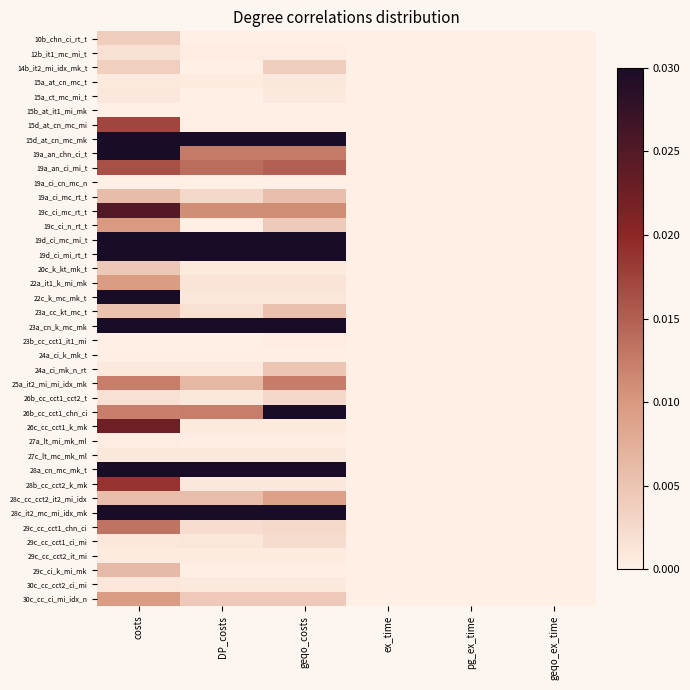

Reading left to right, list all the values displayed in this chart.

10b_chn_ci_rt_t: costs=0.0	DP_costs=0.0	geqo_costs=0.0	ex_time=0.0	pg_ex_time=0.0	geqo_ex_time=0.0
12b_it1_mc_mi_t: costs=0.0	DP_costs=0.0	geqo_costs=0.0	ex_time=0.0	pg_ex_time=0.0	geqo_ex_time=0.0
14b_it2_mi_idx_mk_t: costs=0.0	DP_costs=0.0	geqo_costs=0.0	ex_time=0.0	pg_ex_time=0.0	geqo_ex_time=0.0
15a_at_cn_mc_t: costs=0.0	DP_costs=0.0	geqo_costs=0.0	ex_time=0.0	pg_ex_time=0.0	geqo_ex_time=0.0
15a_ct_mc_mi_t: costs=0.0	DP_costs=0.0	geqo_costs=0.0	ex_time=0.0	pg_ex_time=0.0	geqo_ex_time=0.0
15b_at_it1_mi_mk: costs=0.0	DP_costs=0.0	geqo_costs=0.0	ex_time=0.0	pg_ex_time=0.0	geqo_ex_time=0.0
15d_at_cn_mc_mi: costs=0.0	DP_costs=0.0	geqo_costs=0.0	ex_time=0.0	pg_ex_time=0.0	geqo_ex_time=0.0
15d_at_cn_mc_mk: costs=0.5	DP_costs=0.5	geqo_costs=0.5	ex_time=0.0	pg_ex_time=0.0	geqo_ex_time=0.0
19a_an_chn_ci_t: costs=0.0	DP_costs=0.0	geqo_costs=0.0	ex_time=0.0	pg_ex_time=0.0	geqo_ex_time=0.0
19a_an_ci_mi_t: costs=0.0	DP_costs=0.0	geqo_costs=0.0	ex_time=0.0	pg_ex_time=0.0	geqo_ex_time=0.0
19a_ci_cn_mc_n: costs=0.0	DP_costs=0.0	geqo_costs=0.0	ex_time=0.0	pg_ex_time=0.0	geqo_ex_time=0.0
19a_ci_mc_rt_t: costs=0.0	DP_costs=0.0	geqo_costs=0.0	ex_time=0.0	pg_ex_time=0.0	geqo_ex_time=0.0
19c_ci_mc_rt_t: costs=0.0	DP_costs=0.0	geqo_costs=0.0	ex_time=0.0	pg_ex_time=0.0	geqo_ex_time=0.0
19c_ci_n_rt_t: costs=0.0	DP_costs=0.0	geqo_costs=0.0	ex_time=0.0	pg_ex_time=0.0	geqo_ex_time=0.0
19d_ci_mc_mi_t: costs=1.0	DP_costs=1.0	geqo_costs=1.0	ex_time=0.0	pg_ex_time=0.0	geqo_ex_time=0.0
19d_ci_mi_rt_t: costs=0.1	DP_costs=0.0	geqo_costs=0.0	ex_time=0.0	pg_ex_time=0.0	geqo_ex_time=0.0
20c_k_kt_mk_t: costs=0.0	DP_costs=0.0	geqo_costs=0.0	ex_time=0.0	pg_ex_time=0.0	geqo_ex_time=0.0
22a_it1_k_mi_mk: costs=0.0	DP_costs=0.0	geqo_costs=0.0	ex_time=0.0	pg_ex_time=0.0	geqo_ex_time=0.0
22c_k_mc_mk_t: costs=0.2	DP_costs=0.0	geqo_costs=0.0	ex_time=0.0	pg_ex_time=0.0	geqo_ex_time=0.0
23a_cc_kt_mc_t: costs=0.0	DP_costs=0.0	geqo_costs=0.0	ex_time=0.0	pg_ex_time=0.0	geqo_ex_time=0.0
23a_cn_k_mc_mk: costs=0.4	DP_costs=0.3	geqo_costs=0.4	ex_time=0.0	pg_ex_time=0.0	geqo_ex_time=0.0
23b_cc_cct1_it1_mi: costs=0.0	DP_costs=0.0	geqo_costs=0.0	ex_time=0.0	pg_ex_time=0.0	geqo_ex_time=0.0
24a_ci_k_mk_t: costs=0.0	DP_costs=0.0	geqo_costs=0.0	ex_time=0.0	pg_ex_time=0.0	geqo_ex_time=0.0
24a_ci_mk_n_rt: costs=0.0	DP_costs=0.0	geqo_costs=0.0	ex_time=0.0	pg_ex_time=0.0	geqo_ex_time=0.0
25a_it2_mi_mi_idx_mk: costs=0.0	DP_costs=0.0	geqo_costs=0.0	ex_time=0.0	pg_ex_time=0.0	geqo_ex_time=0.0
26b_cc_cct1_cct2_t: costs=0.0	DP_costs=0.0	geqo_costs=0.0	ex_time=0.0	pg_ex_time=0.0	geqo_ex_time=0.0
26b_cc_cct1_chn_ci: costs=0.0	DP_costs=0.0	geqo_costs=0.1	ex_time=0.0	pg_ex_time=0.0	geqo_ex_time=0.0
26c_cc_cct1_k_mk: costs=0.0	DP_costs=0.0	geqo_costs=0.0	ex_time=0.0	pg_ex_time=0.0	geqo_ex_time=0.0
27a_lt_mi_mk_ml: costs=0.0	DP_costs=0.0	geqo_costs=0.0	ex_time=0.0	pg_ex_time=0.0	geqo_ex_time=0.0
27c_lt_mc_mk_ml: costs=0.0	DP_costs=0.0	geqo_costs=0.0	ex_time=0.0	pg_ex_time=0.0	geqo_ex_time=0.0
28a_cn_mc_mk_t: costs=0.1	DP_costs=0.1	geqo_costs=0.2	ex_time=0.0	pg_ex_time=0.0	geqo_ex_time=0.0
28b_cc_cct2_k_mk: costs=0.0	DP_costs=0.0	geqo_costs=0.0	ex_time=0.0	pg_ex_time=0.0	geqo_ex_time=0.0
28c_cc_cct2_it2_mi_idx: costs=0.0	DP_costs=0.0	geqo_costs=0.0	ex_time=0.0	pg_ex_time=0.0	geqo_ex_time=0.0
28c_it2_mc_mi_idx_mk: costs=0.1	DP_costs=0.1	geqo_costs=0.1	ex_time=0.0	pg_ex_time=0.0	geqo_ex_time=0.0
29c_cc_cct1_chn_ci: costs=0.0	DP_costs=0.0	geqo_costs=0.0	ex_time=0.0	pg_ex_time=0.0	geqo_ex_time=0.0
29c_cc_cct1_ci_mi: costs=0.0	DP_costs=0.0	geqo_costs=0.0	ex_time=0.0	pg_ex_time=0.0	geqo_ex_time=0.0
29c_cc_cct2_it_mi: costs=0.0	DP_costs=0.0	geqo_costs=0.0	ex_time=0.0	pg_ex_time=0.0	geqo_ex_time=0.0
29c_ci_k_mi_mk: costs=0.0	DP_costs=0.0	geqo_costs=0.0	ex_time=0.0	pg_ex_time=0.0	geqo_ex_time=0.0
30c_cc_cct2_ci_mi: costs=0.0	DP_costs=0.0	geqo_costs=0.0	ex_time=0.0	pg_ex_time=0.0	geqo_ex_time=0.0
30c_cc_ci_mi_idx_n: costs=0.0	DP_costs=0.0	geqo_costs=0.0	ex_time=0.0	pg_ex_time=0.0	geqo_ex_time=0.0